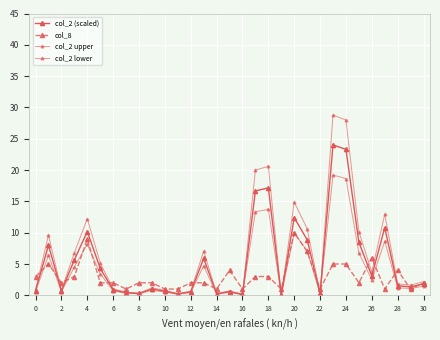

Reading left to right, extract all data points from this chart.

col_2 (scaled): 0.7	8.0	0.7	5.7	10.2	4.3	0.9	0.4	0.3	1.0	0.7	0.2	0.6	5.9	0.2	0.6	0.1	16.7	17.2	0.0	12.4	8.9	0.3	24.0	23.3	8.5	3.1	10.8	1.5	1.4	1.8
col_8: 3.0	5.0	2.0	3.0	9.0	2.0	2.0	1.0	2.0	2.0	1.0	1.0	2.0	2.0	1.0	4.0	1.0	3.0	3.0	1.0	10.0	7.0	1.0	5.0	5.0	2.0	6.0	1.0	4.0	1.0	2.0
col_2 upper: 0.9	9.6	0.8	6.8	12.2	5.2	1.0	0.5	0.4	1.2	0.8	0.3	0.7	7.1	0.3	0.7	0.2	20.0	20.6	0.0	14.9	10.7	0.3	28.8	28.0	10.2	3.7	13.0	1.8	1.6	2.2
col_2 lower: 0.6	6.4	0.6	4.5	8.1	3.4	0.7	0.3	0.2	0.8	0.5	0.2	0.4	4.7	0.2	0.5	0.1	13.3	13.7	0.0	9.9	7.1	0.2	19.2	18.7	6.8	2.5	8.6	1.2	1.1	1.5